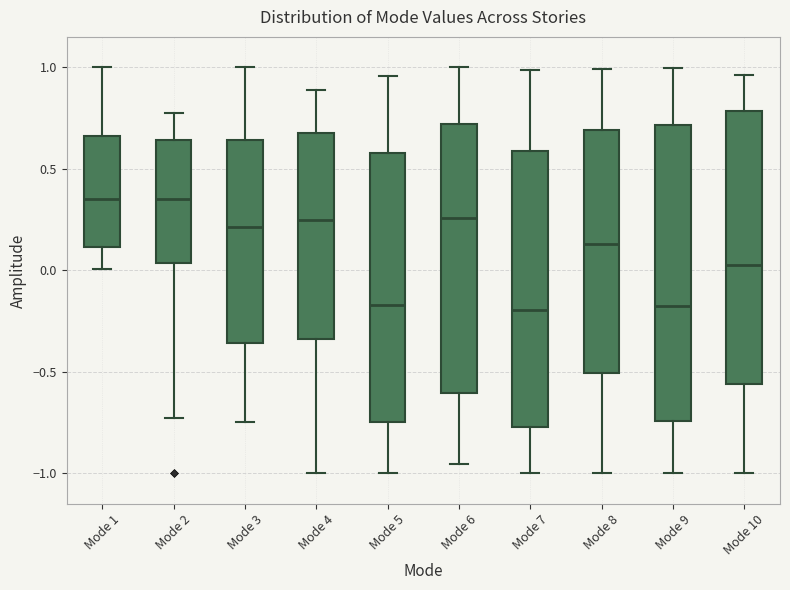

Reading left to right, transcribe this box plot: for each box, give where its median line is, the range the box spans, and where its two whiskers end, as read against the y-axis. The values are not printed on the chart, so give them approximately, as read against the axis.

Mode 1: median 0.35, box 0.10 to 0.65, whiskers 0.00 to 1.00
Mode 2: median 0.35, box 0.05 to 0.65, whiskers -0.75 to 0.75
Mode 3: median 0.20, box -0.35 to 0.65, whiskers -0.75 to 1.00
Mode 4: median 0.25, box -0.35 to 0.70, whiskers -1.00 to 0.90
Mode 5: median -0.15, box -0.75 to 0.60, whiskers -1.00 to 0.95
Mode 6: median 0.25, box -0.60 to 0.70, whiskers -0.95 to 1.00
Mode 7: median -0.20, box -0.75 to 0.60, whiskers -1.00 to 1.00
Mode 8: median 0.15, box -0.50 to 0.70, whiskers -1.00 to 1.00
Mode 9: median -0.15, box -0.75 to 0.70, whiskers -1.00 to 1.00
Mode 10: median 0.05, box -0.55 to 0.80, whiskers -1.00 to 0.95